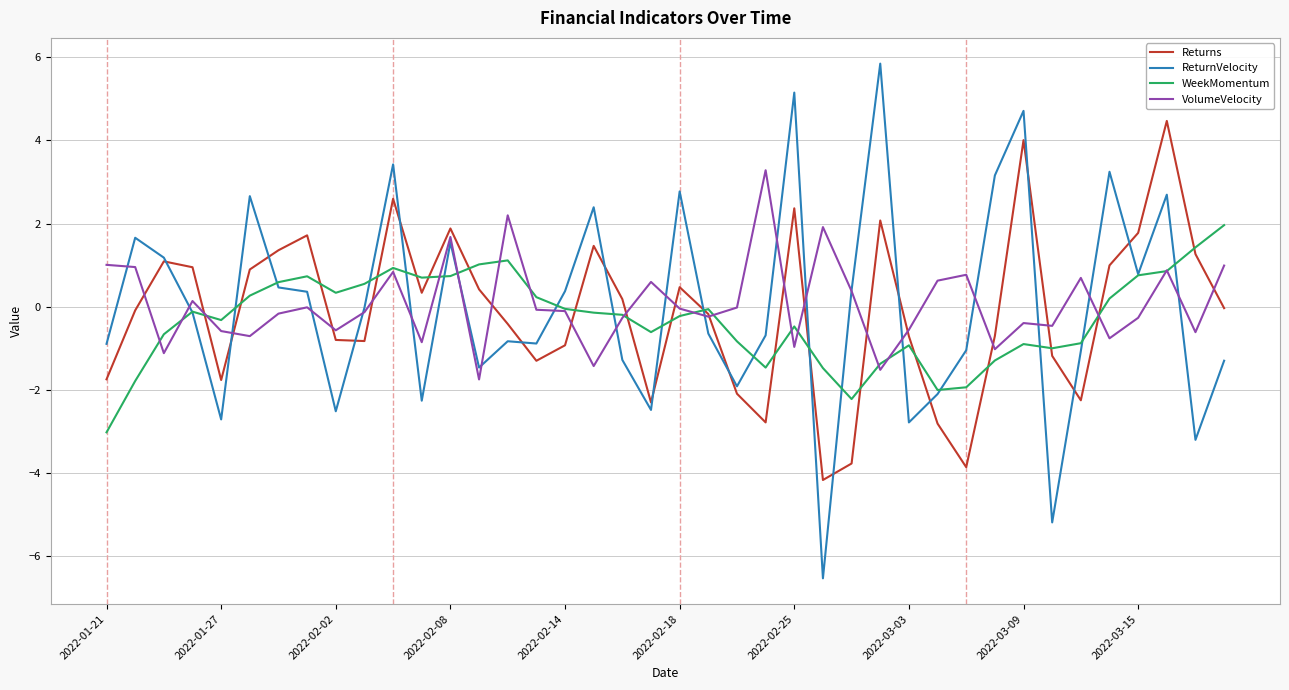

Rank the series by their maximum value, from highest to lowest.

ReturnVelocity, Returns, VolumeVelocity, WeekMomentum